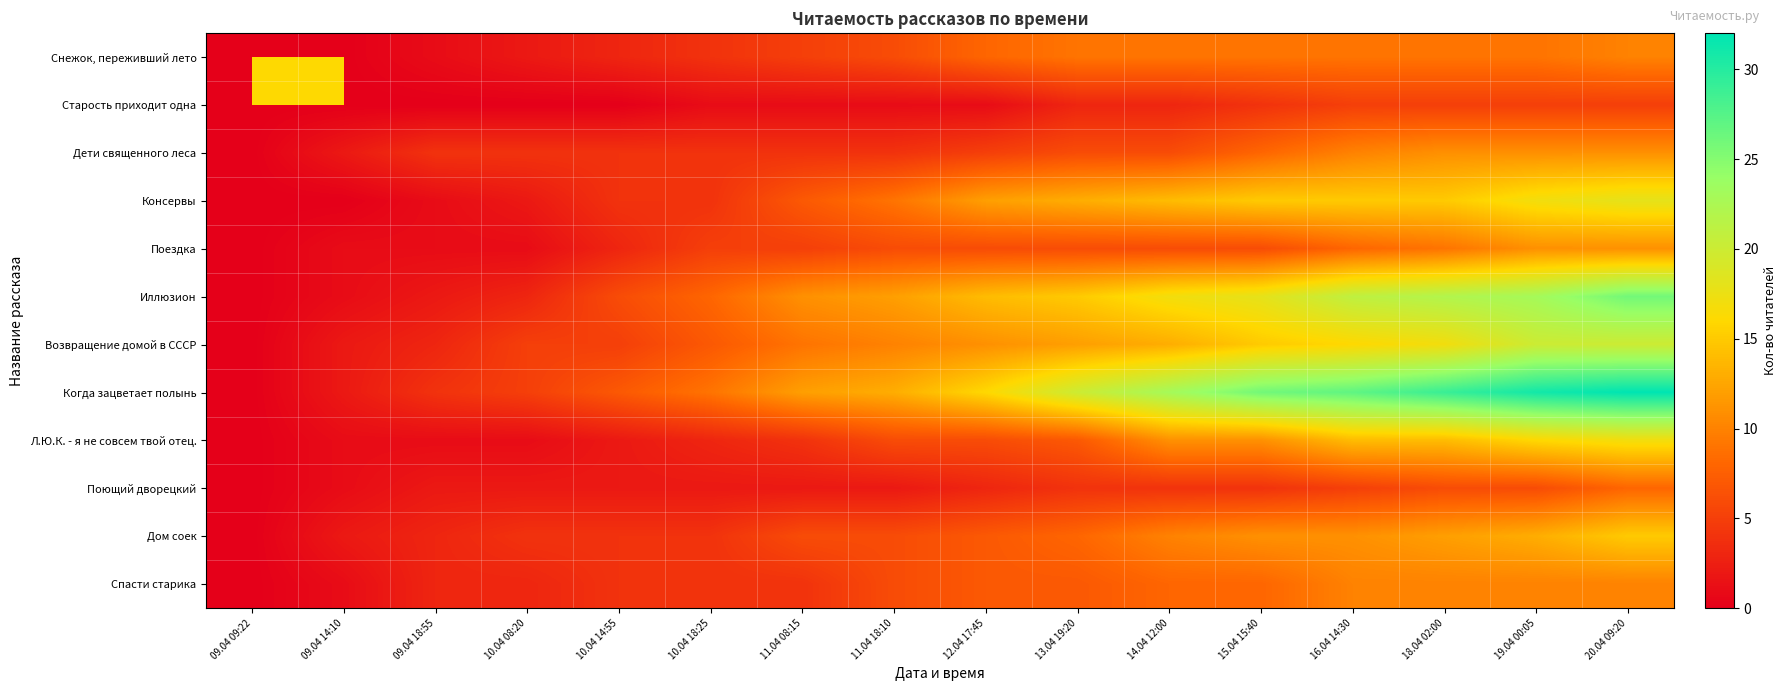

Which series has the widest spread of values?

Когда зацветает полынь